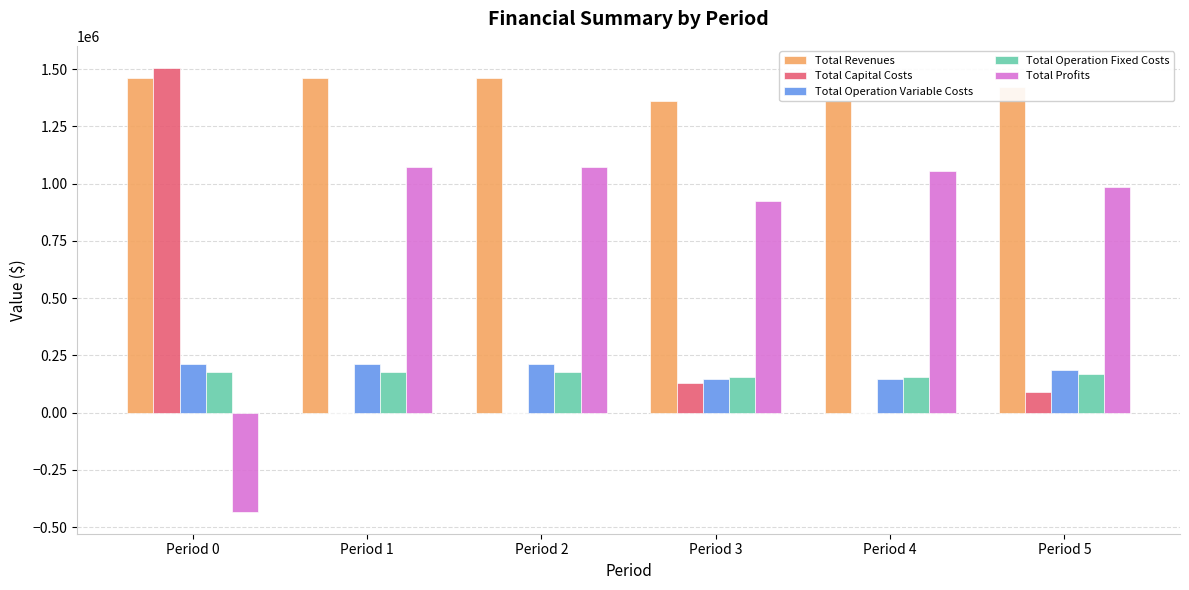

Is it true that Total Operation Fixed Costs equals 177578.6 at Period 0?

True